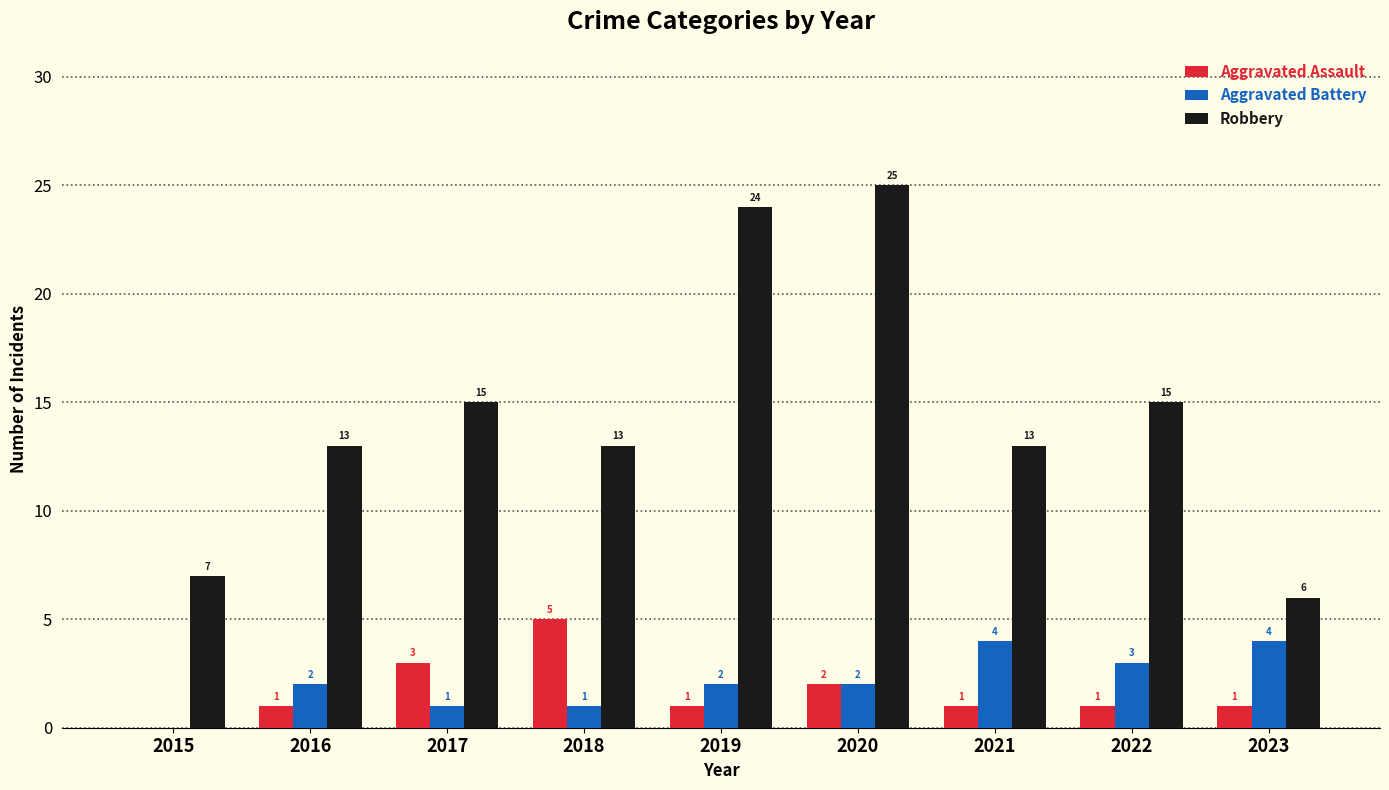

What value does the Aggravated Assault series have at 2018?

5